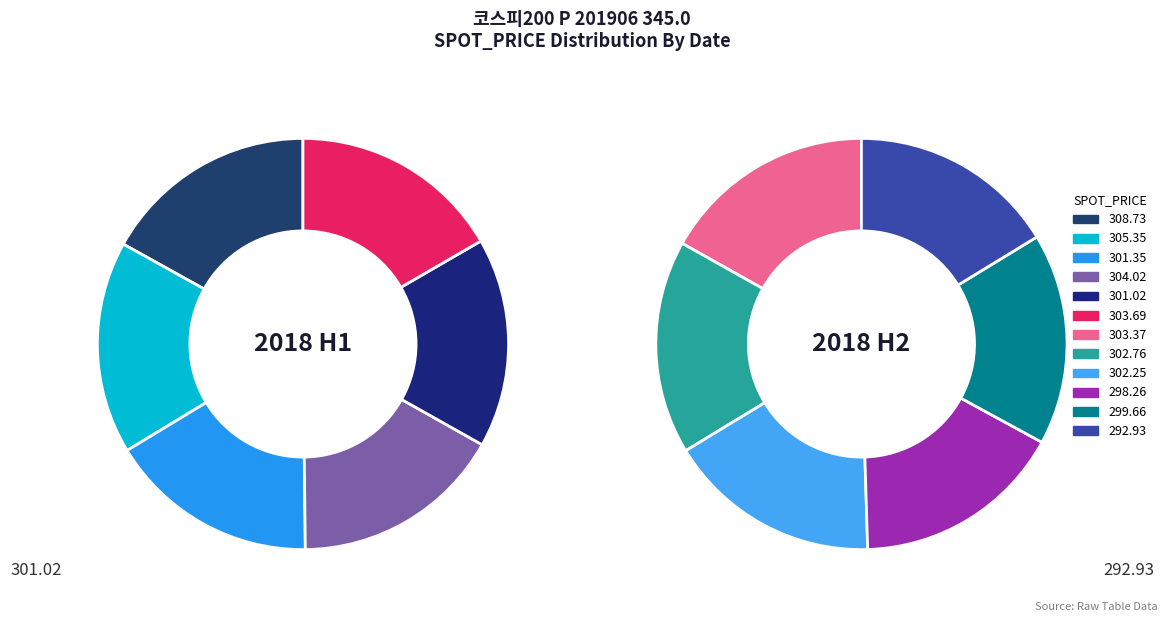

What is the change in value from 2018-06-28 to 2018-07-02?

-5.3